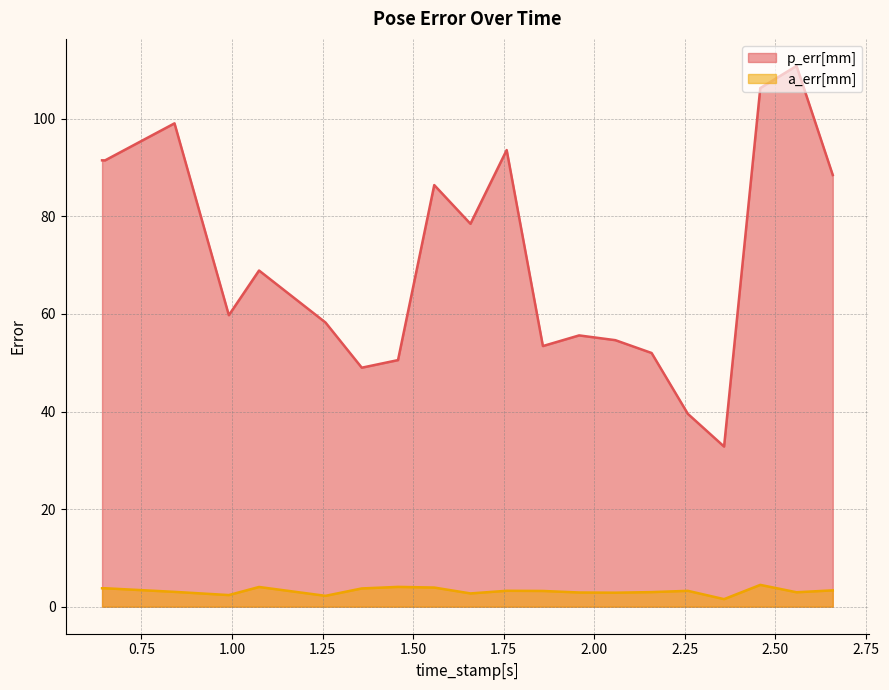

What position from the right is 2.258126974105835?

5